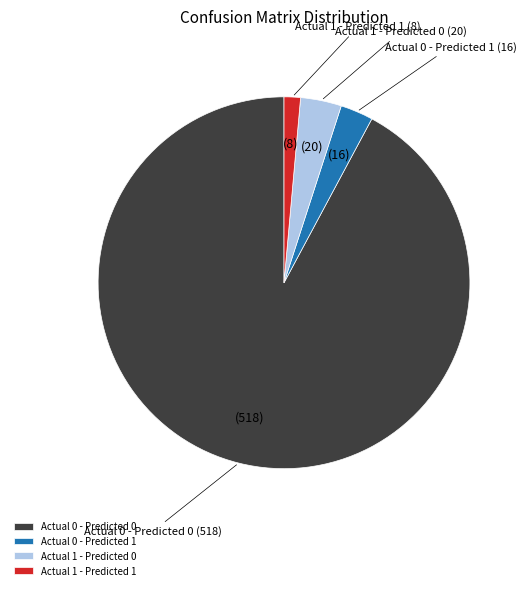

Approximately how many times larger is the value at Actual 0 - Predicted 1 compared to Actual 1 - Predicted 1?

2.0